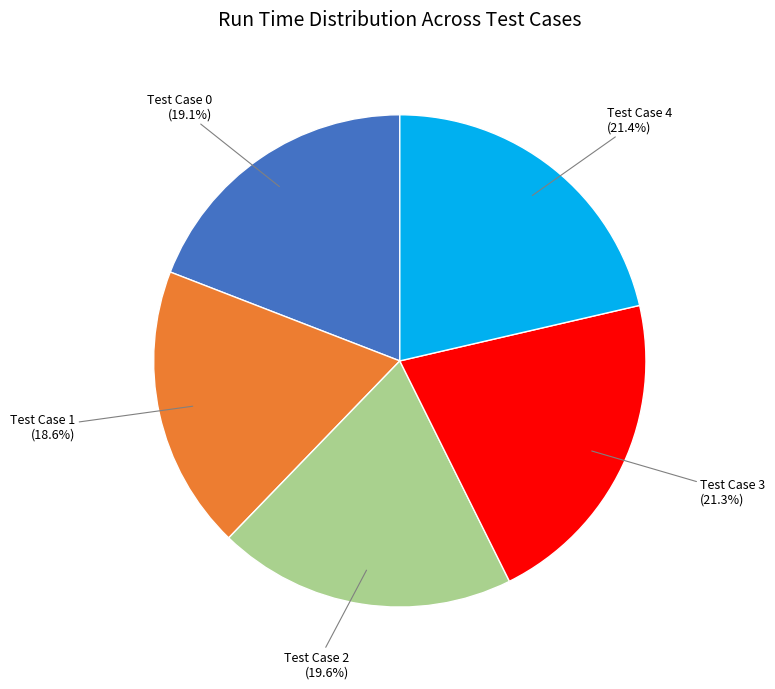

Is it true that Test Case 4 is 34% of the pie?

False